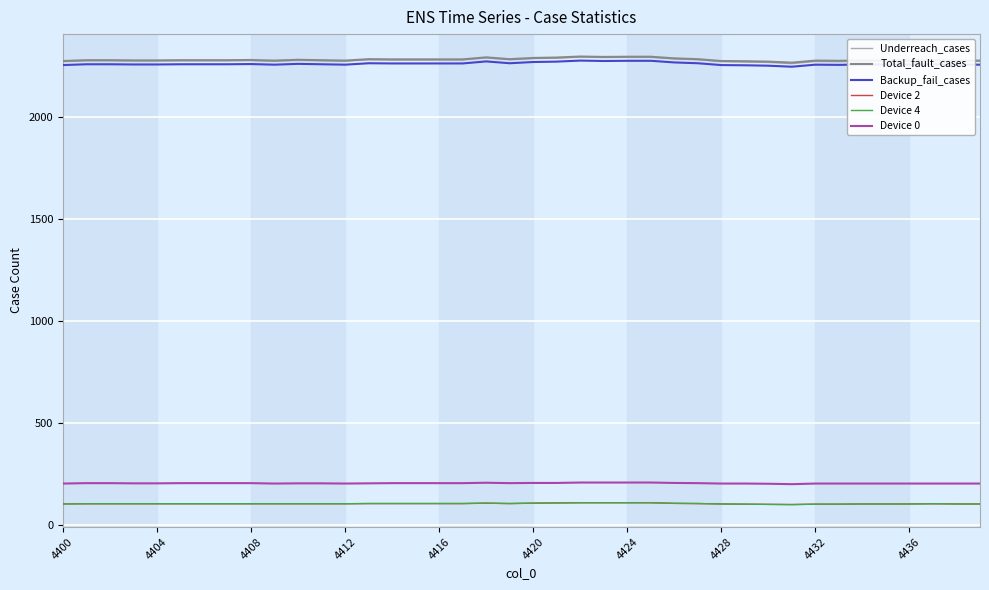

True or false: Device 0 and Device 4 intersect in this chart.

False